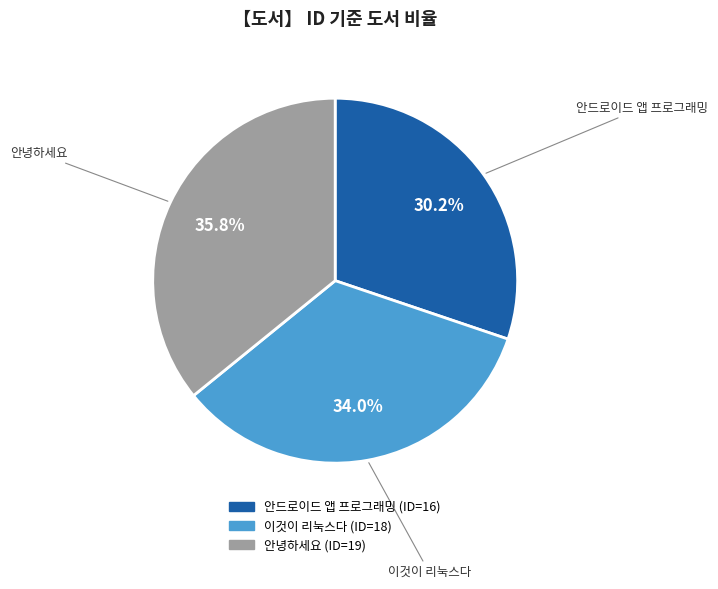

Rank the categories by value from highest to lowest.

안녕하세요, 이것이 리눅스다, 안드로이드 앱 프로그래밍